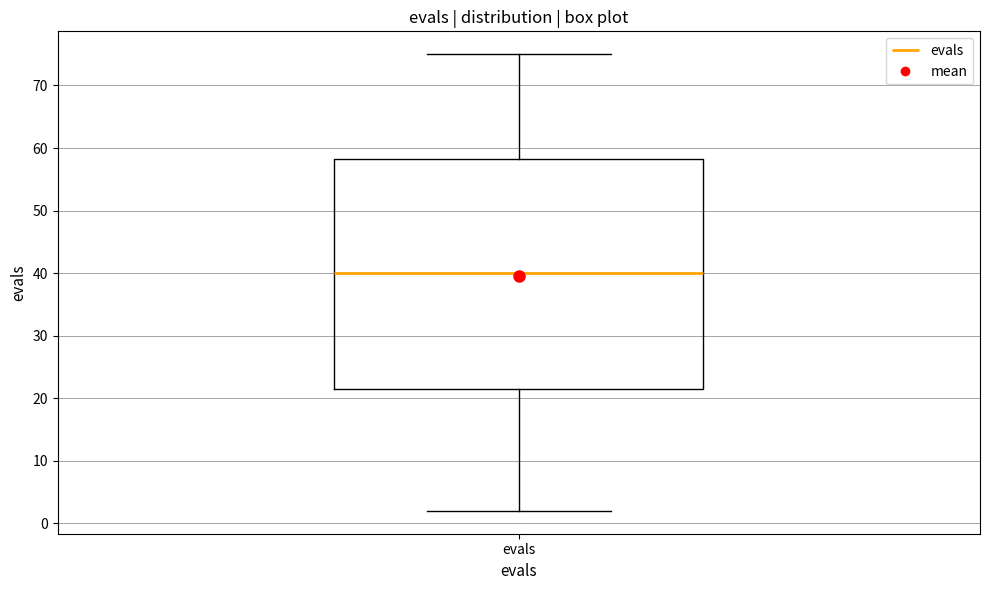

Read this box plot against the y-axis: the position of the median line, the range covered by the box, and the ends of both whiskers. The values are not printed on the chart, so give them approximately, as read against the axis.

median 40, box 22 to 58, whiskers 2 to 75